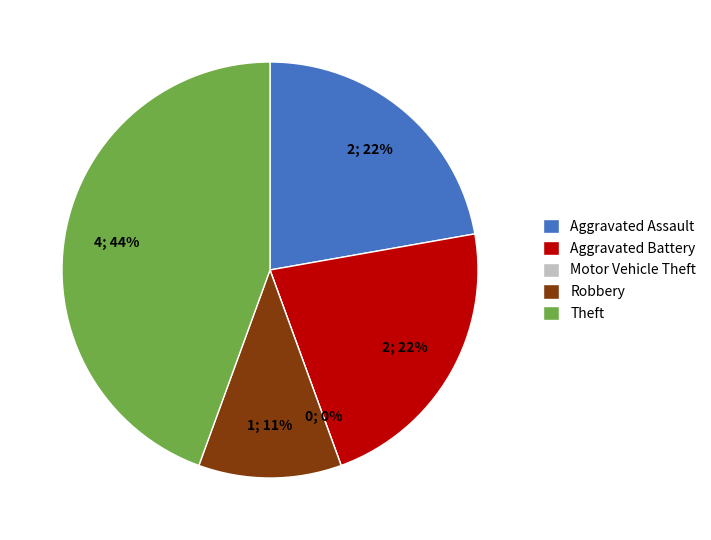

What percentage do Aggravated Assault and Theft together represent?

66.7%